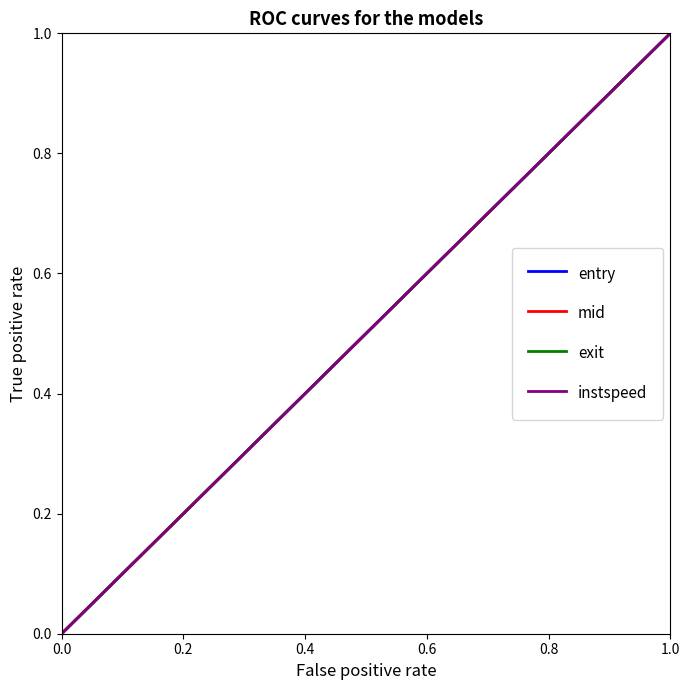

Which series ends up on top after the final intersection of mid and instspeed?

mid